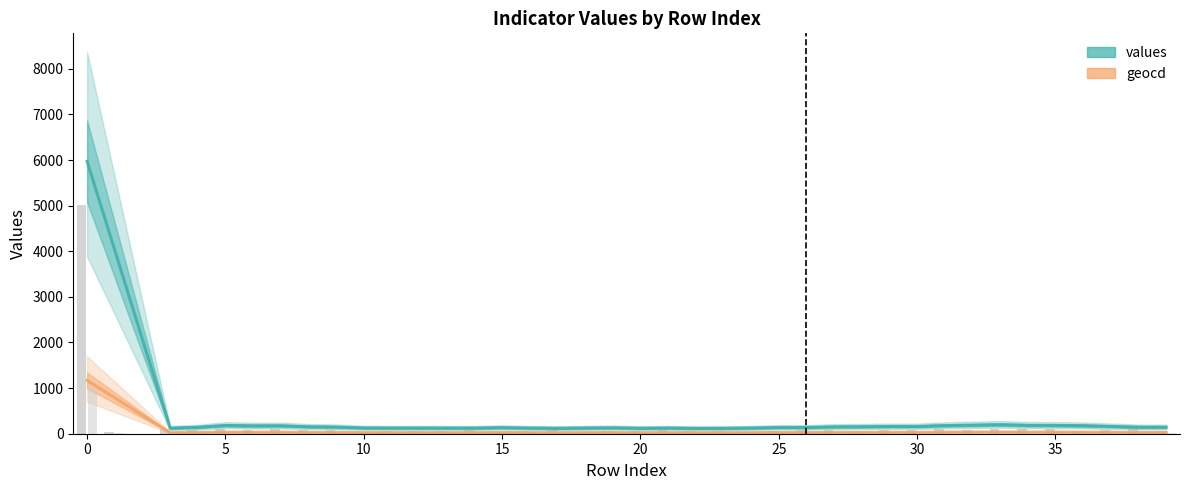

Is it true that values (bar) equals 72.6 at 10?

False